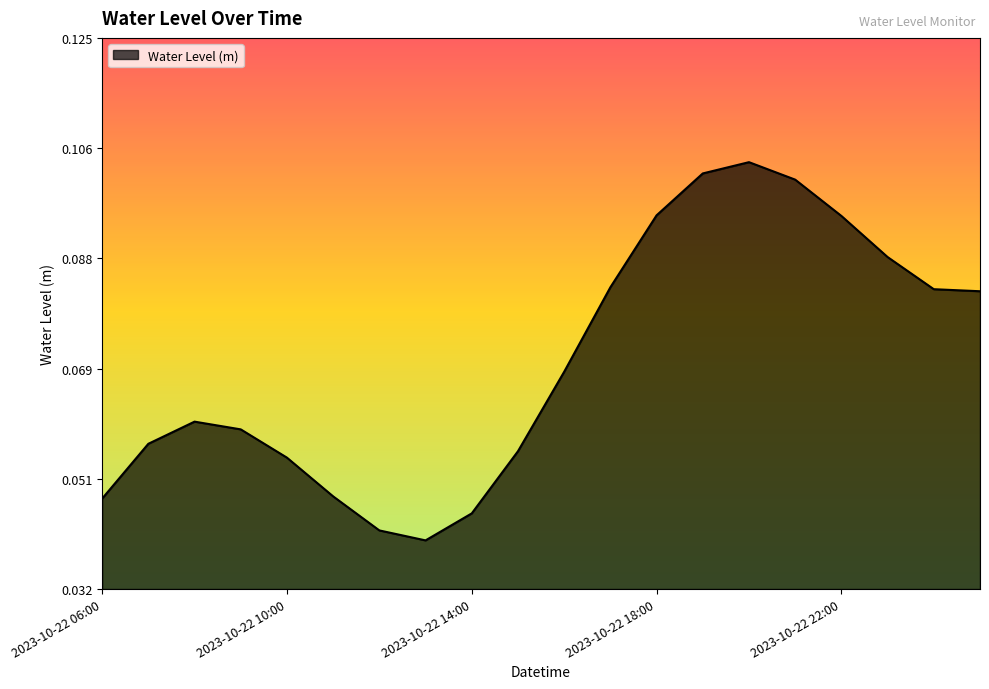

Reading left to right, what are all the values shown in this chart?

0.0	0.1	0.1	0.1	0.1	0.0	0.0	0.0	0.0	0.1	0.1	0.1	0.1	0.1	0.1	0.1	0.1	0.1	0.1	0.1